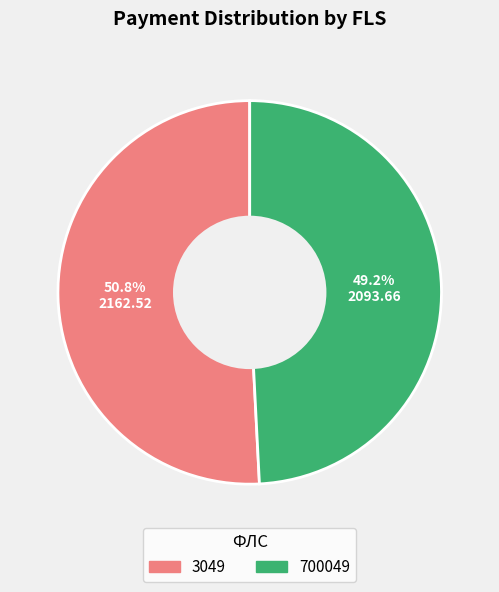

How many segments does this pie chart have?

2